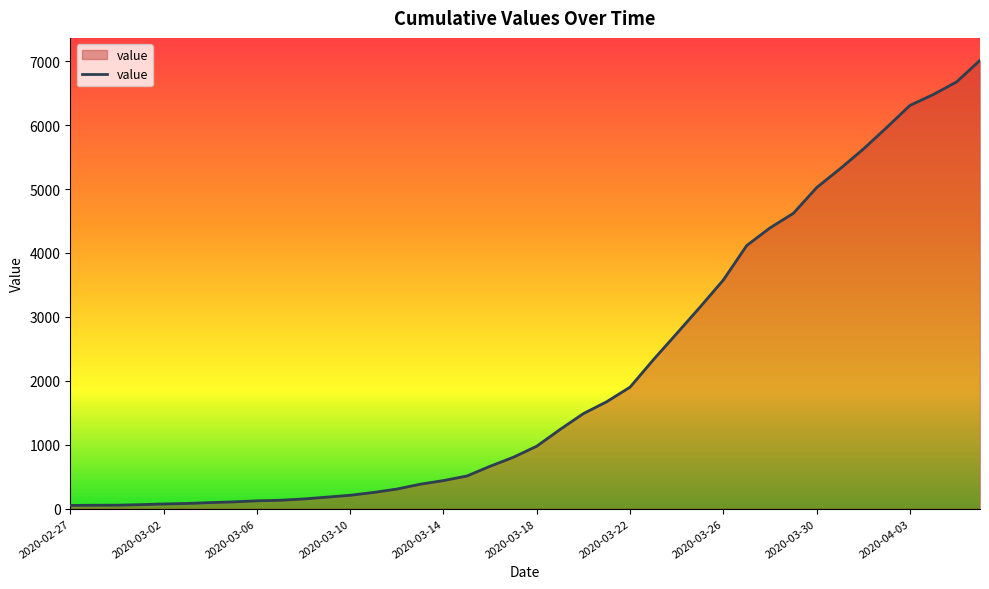

What is the maximum value shown in the chart?

7014